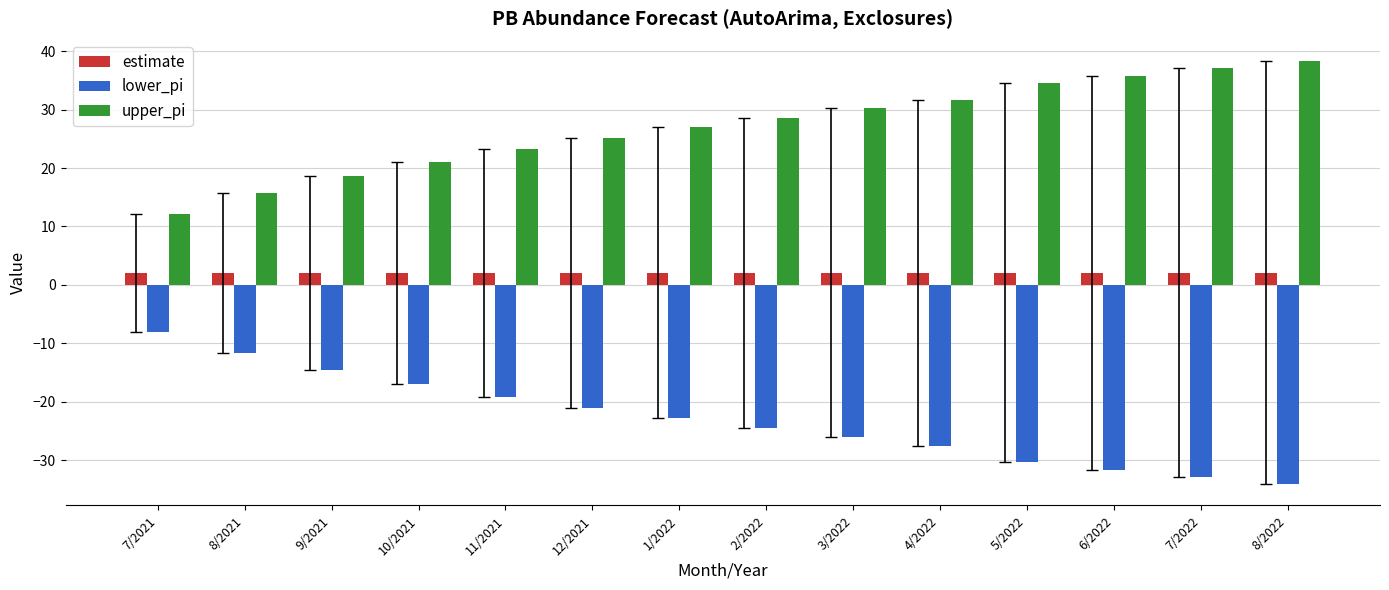

The lower_pi series shows -50.1 at 8/2022. True or false?

False